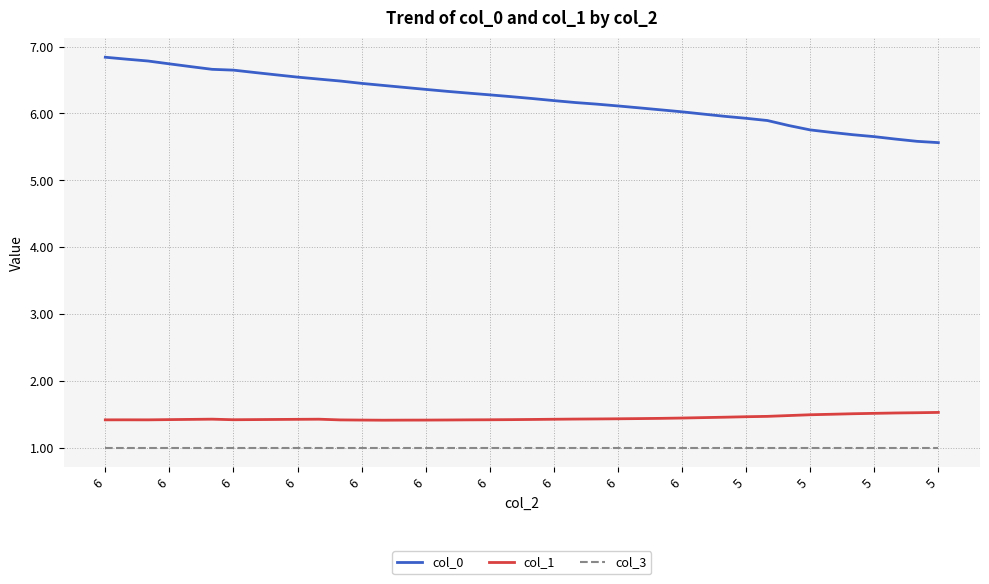

Which series has the largest total across all categories?

col_0